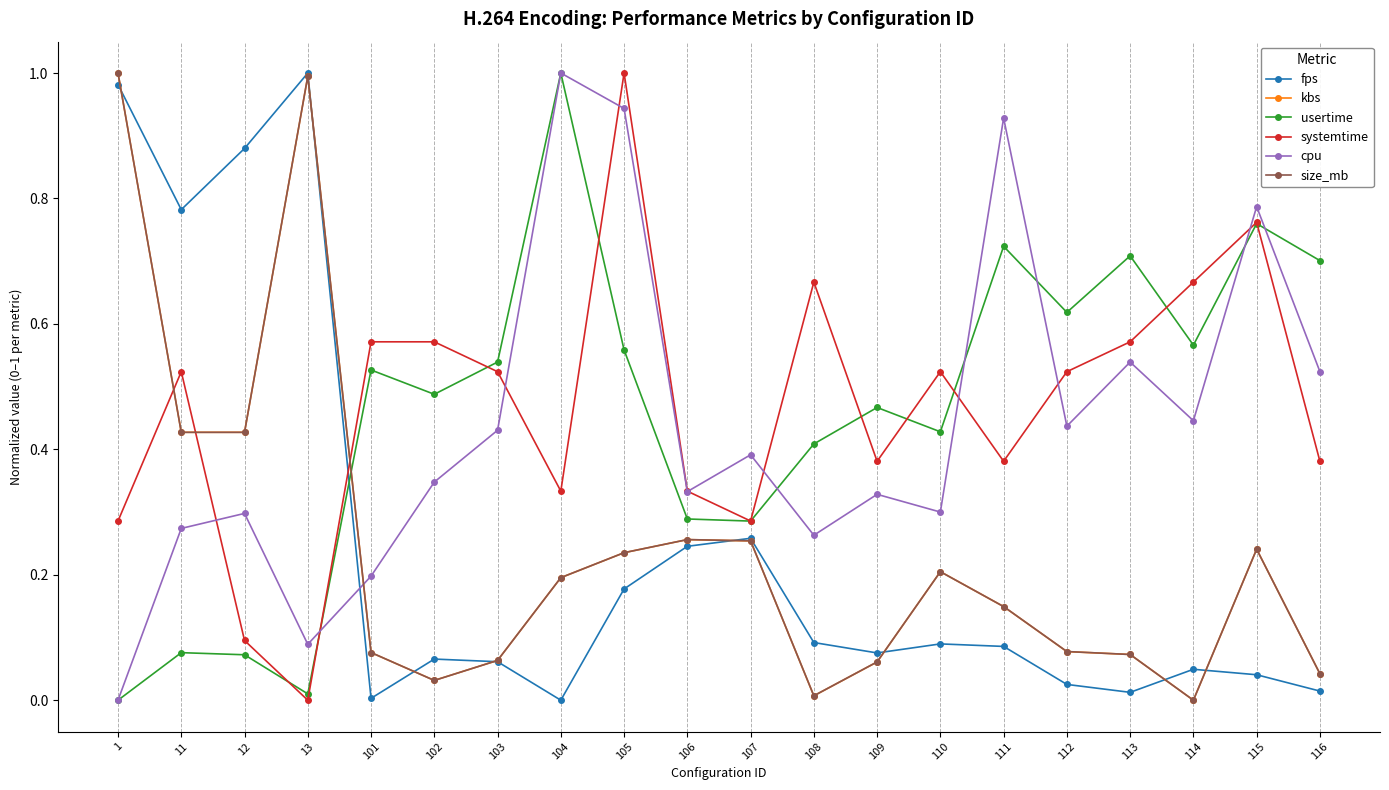

After their last crossing, which series has the higher values: kbs or size_mb?

kbs